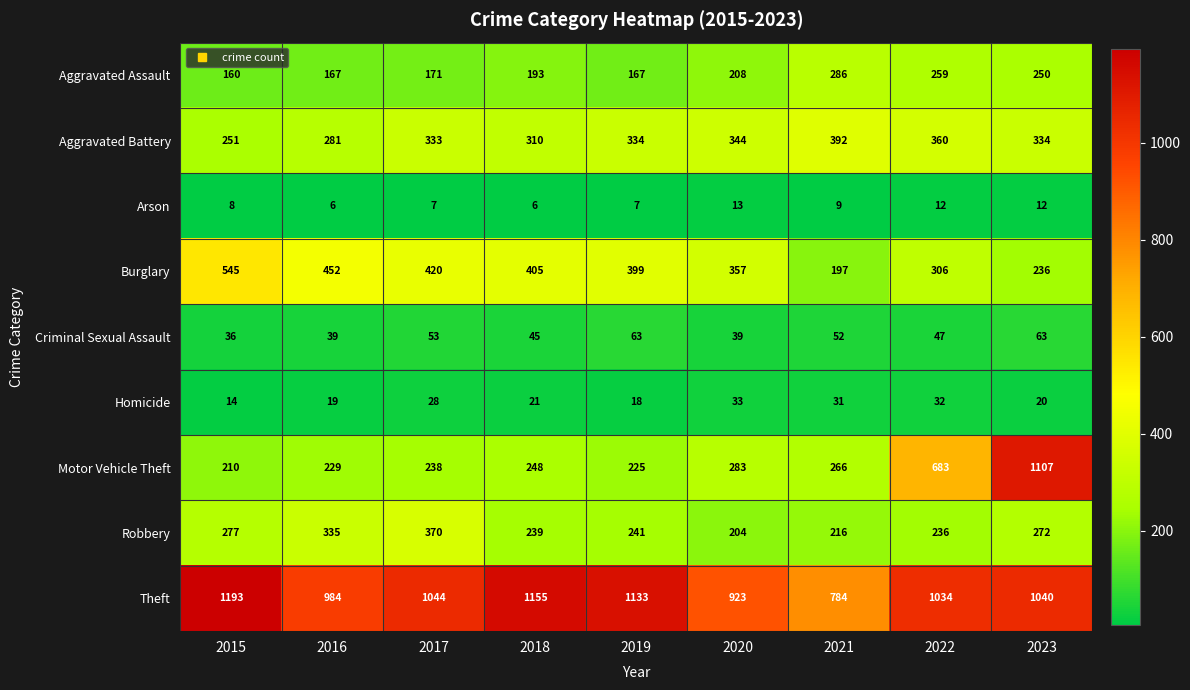

Which series has the largest total across all categories?

Theft